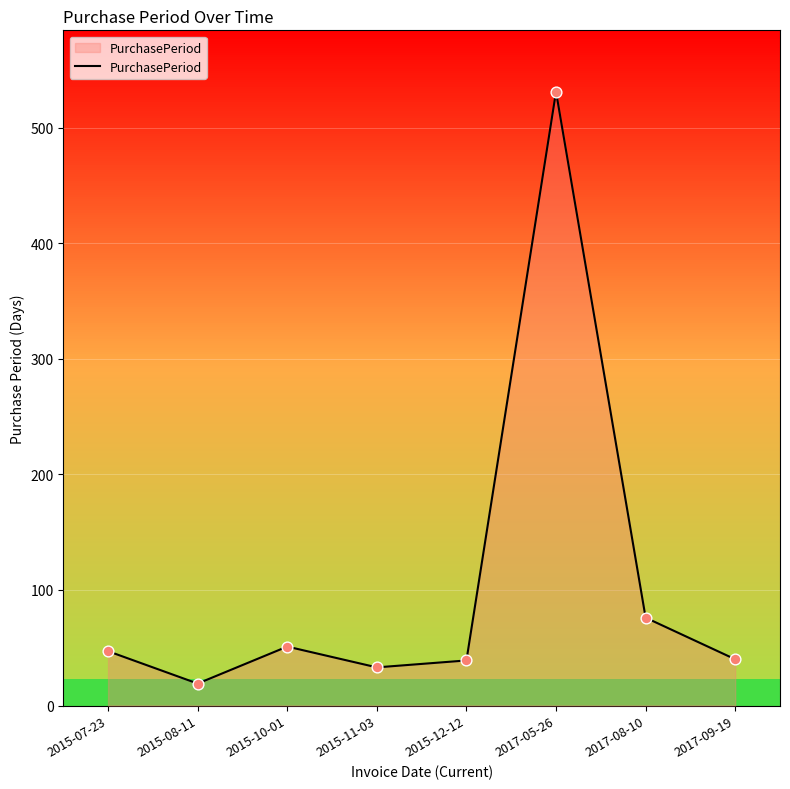

What is the change in value from 2015-12-12 to 2017-08-10?

+37